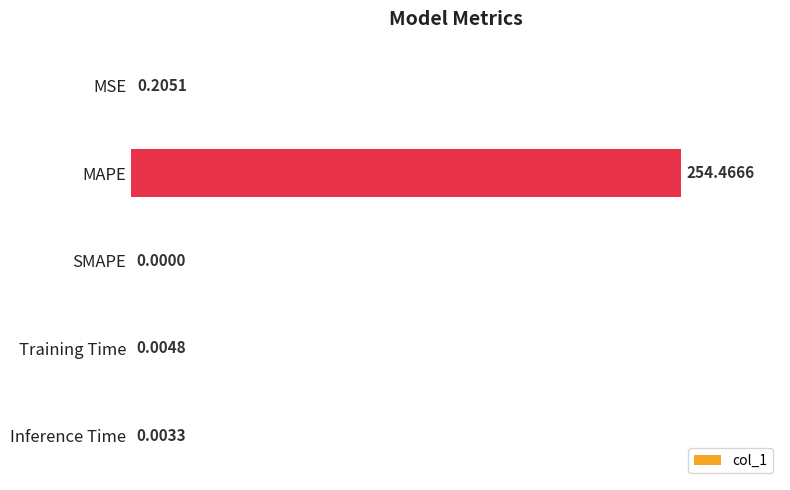

What is the sum of all values?

254.7